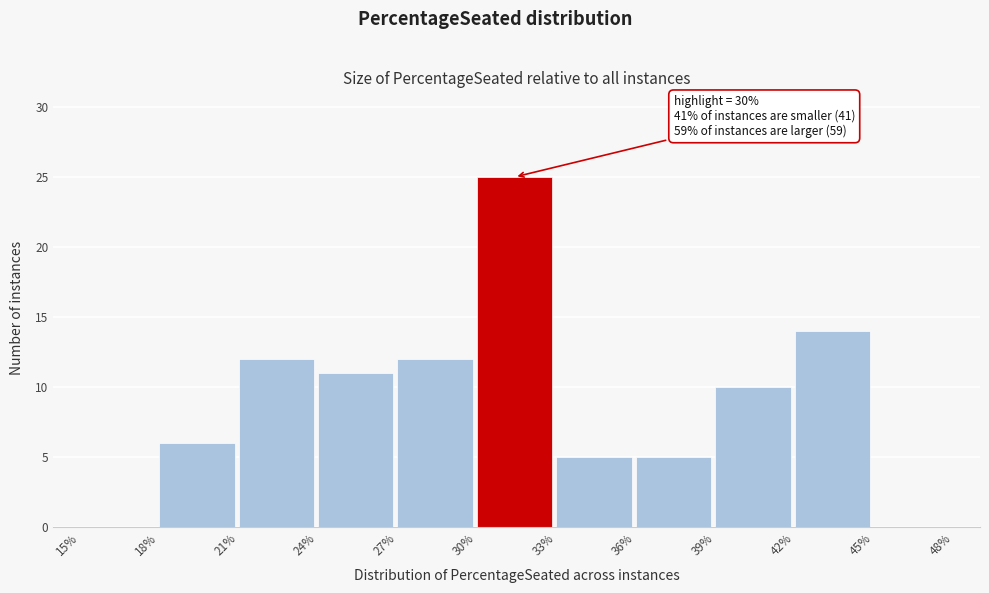

Reading left to right, what are all the values shown in this chart?

15%=0	18%=6	21%=12	24%=11	27%=12	30%=25	33%=5	36%=5	39%=10	42%=14	45%=0